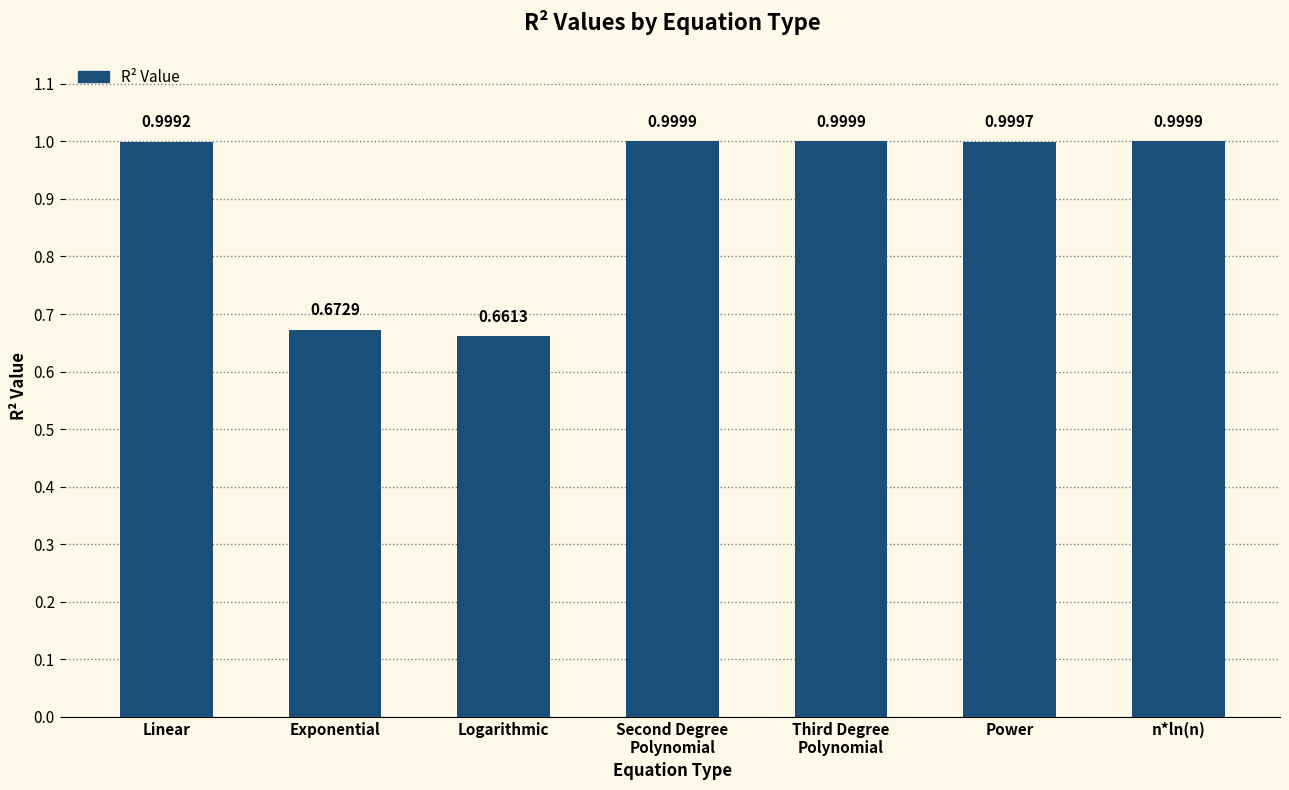

At which label is the value closest to 0?

Logarithmic